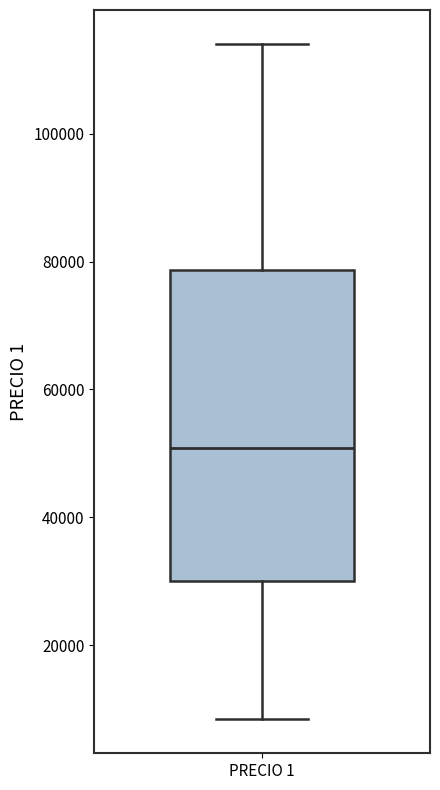

Where is the upper edge of the box for PRECIO 1 on the y-axis? The values are not printed on the chart, so give them approximately, as read against the axis.

78000